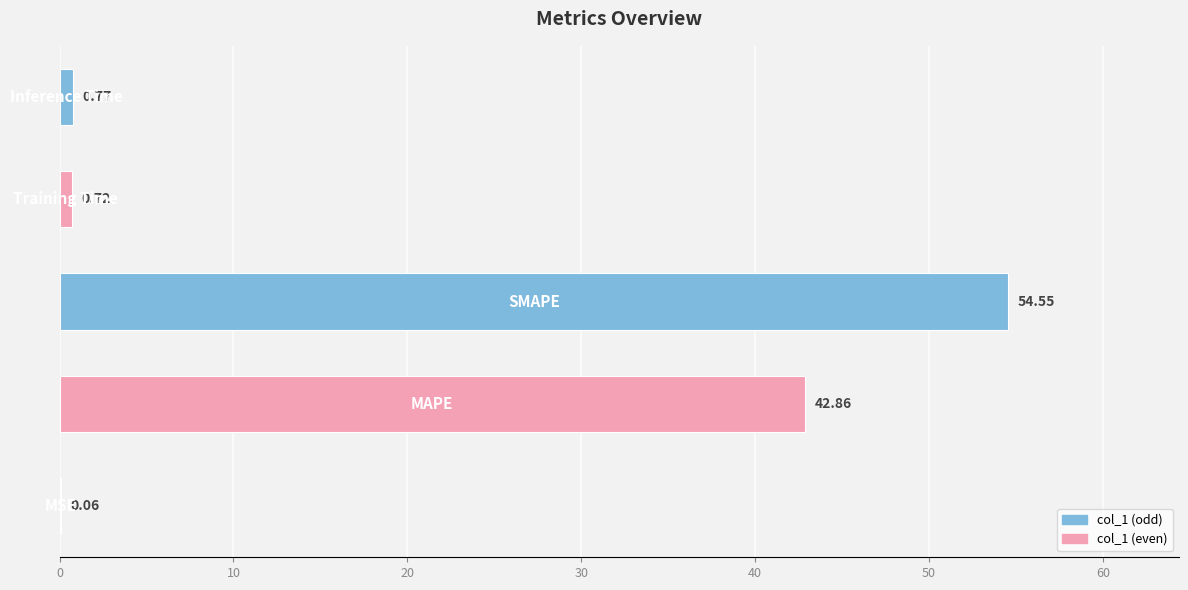

What is the sum of all values?

99.0